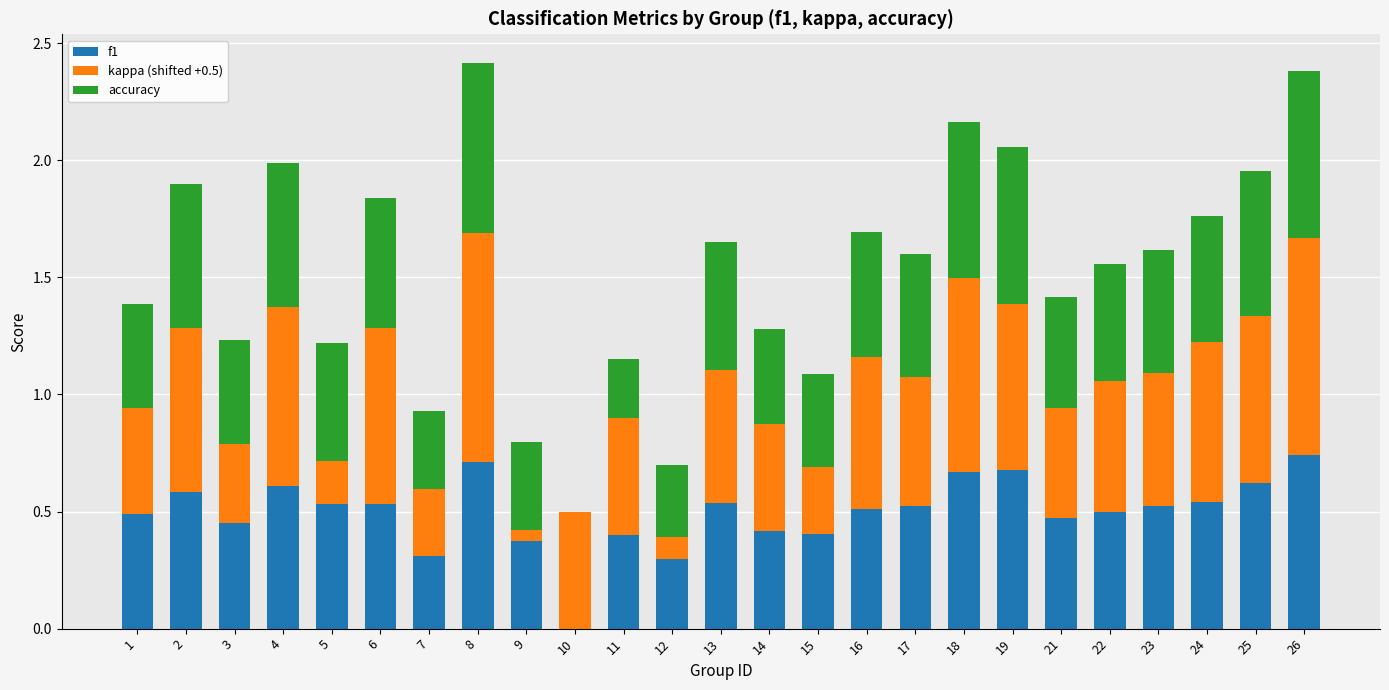

What is the total value across all series at 2?

1.9